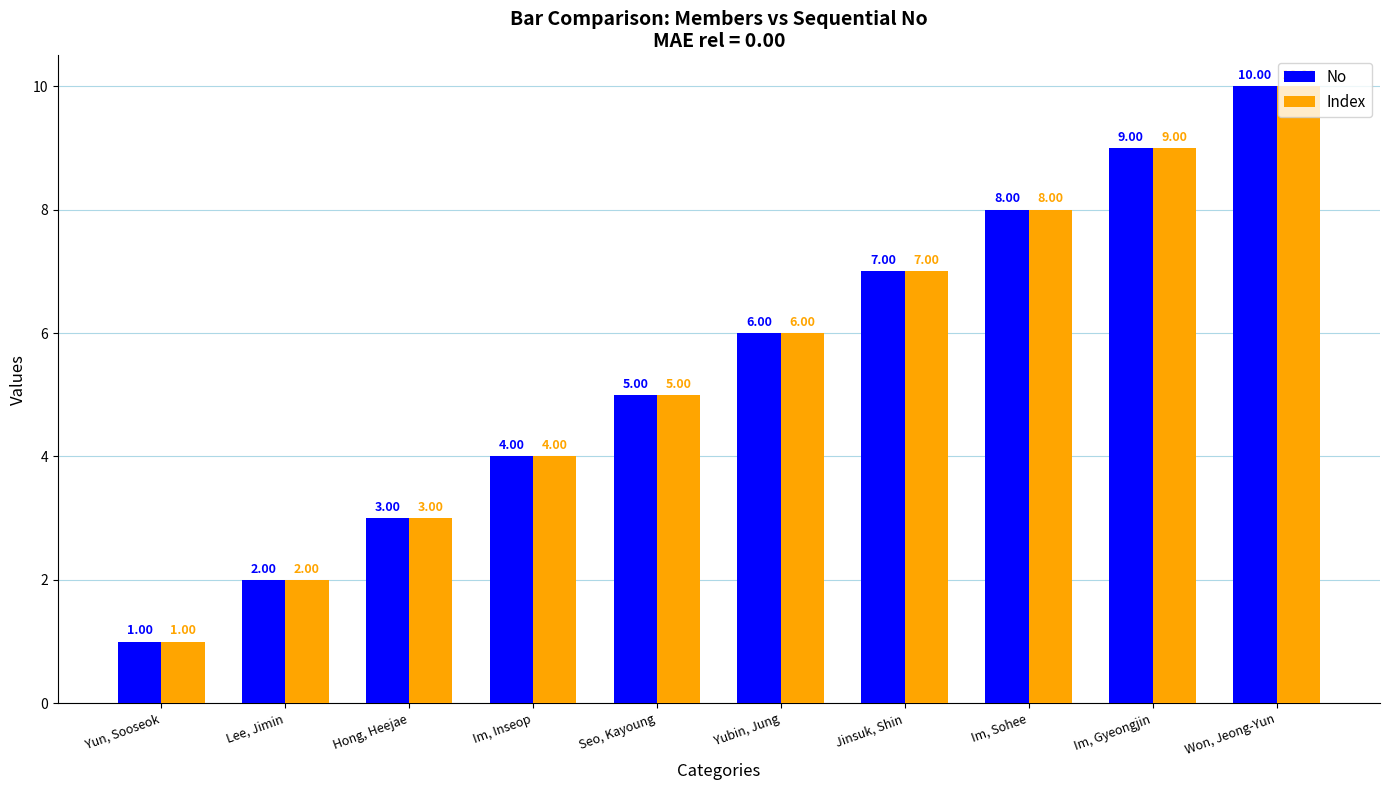

Reading left to right, what are all the values shown in this chart?

No: 1	2	3	4	5	6	7	8	9	10
Index: 1	2	3	4	5	6	7	8	9	10